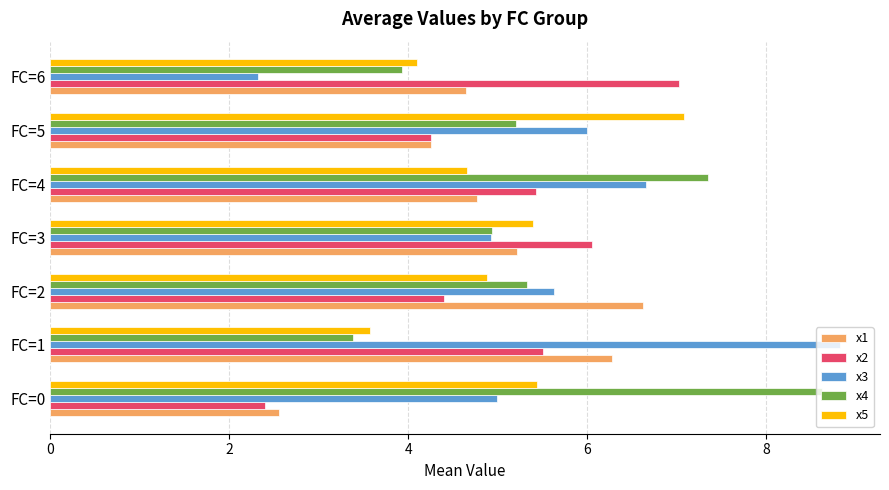

What is the total value across all series at FC=5?

26.8